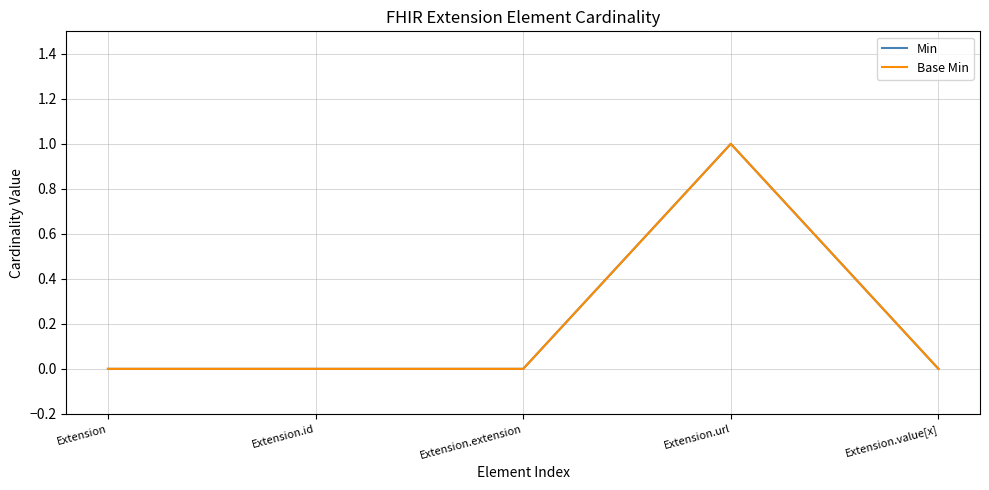

The value of Min at Extension.value[x] is 0. True or false?

True